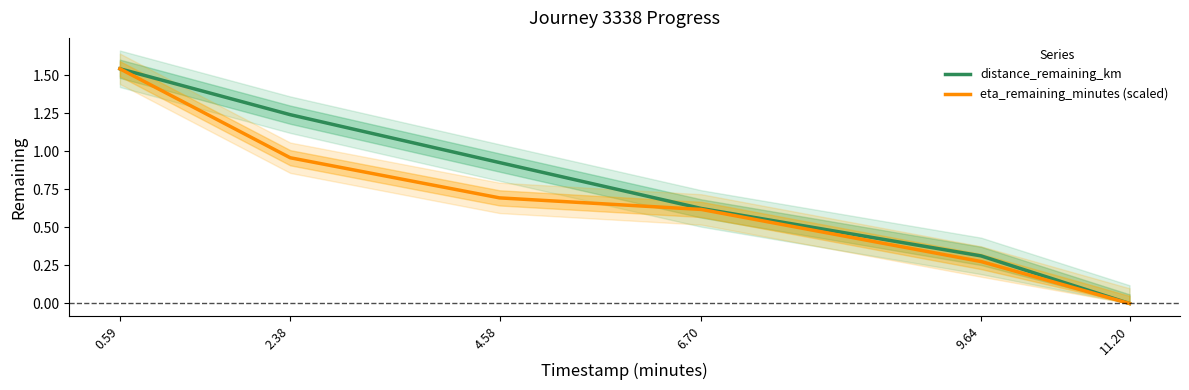

True or false: distance_remaining_km and eta_remaining_minutes (scaled) intersect in this chart.

False